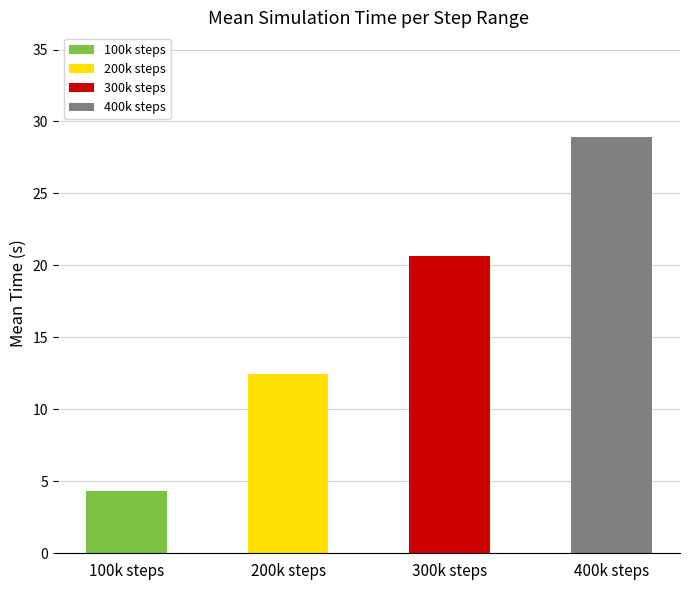

Is the value of Steps 400000 at 5000 greater than the value of Steps 300000 at 8000?

Yes